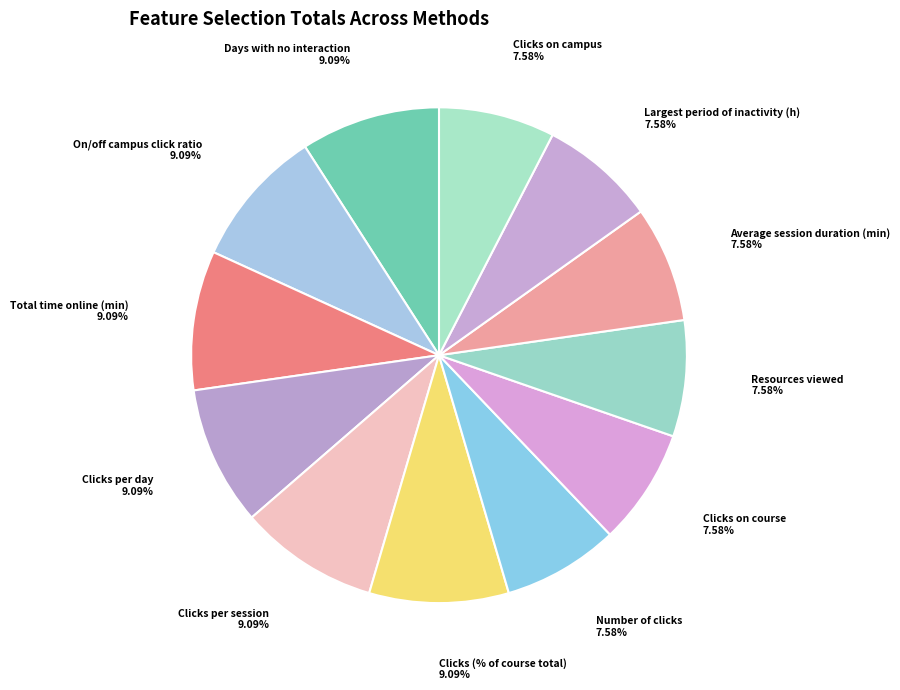

Which has a higher value, Clicks per session or Largest period of inactivity (h)?

Clicks per session